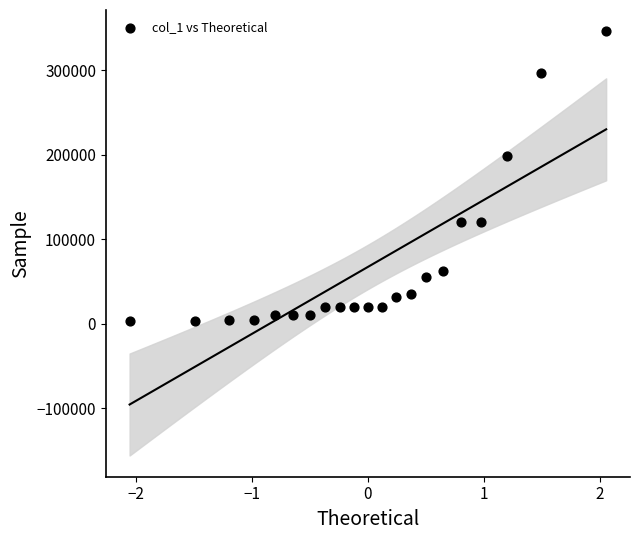

What is the range of Y values (max minus min)?

343000